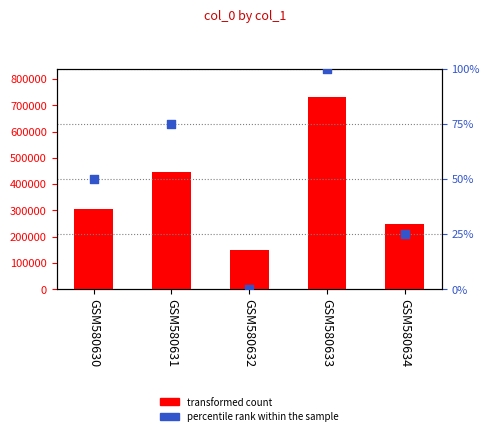

Which series contains the highest Y value?

transformed count